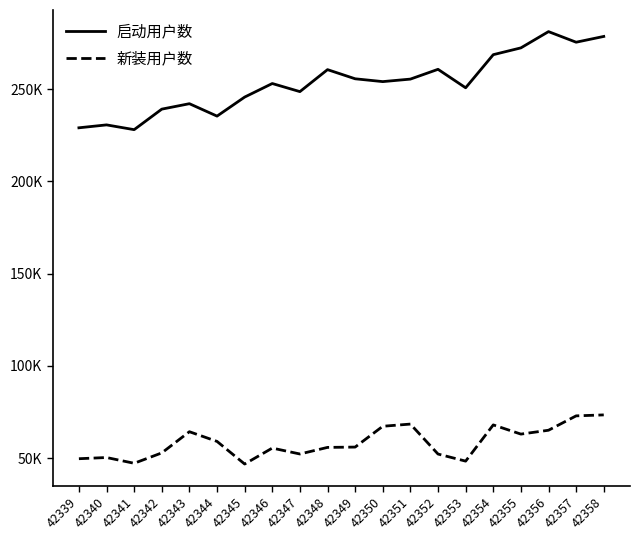

At which label does 启动用户数 first exceed 254030?

42348